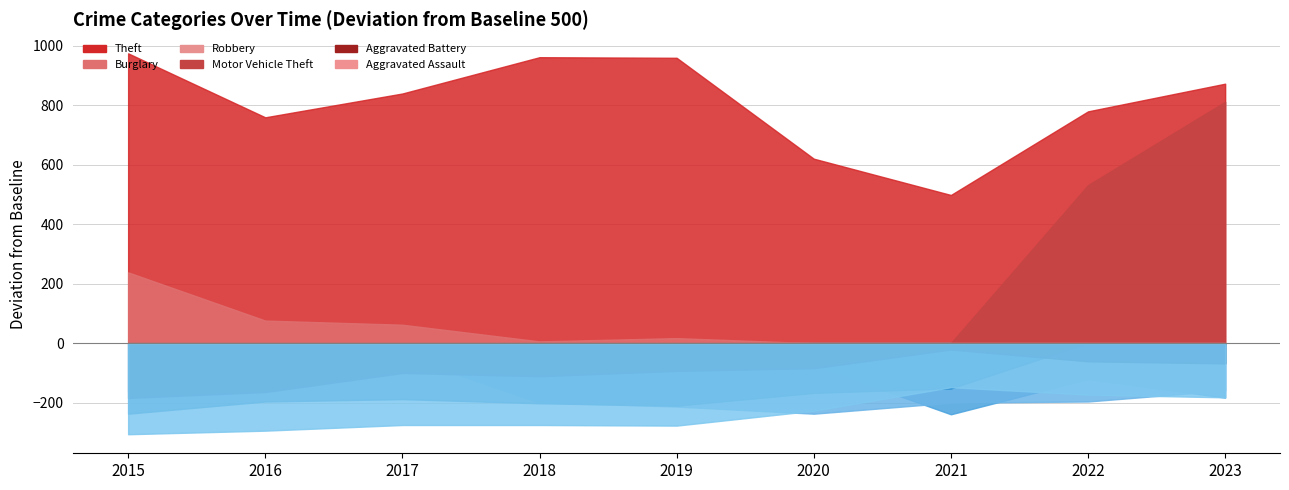

True or false: Aggravated Battery and Theft cross at least once.

False